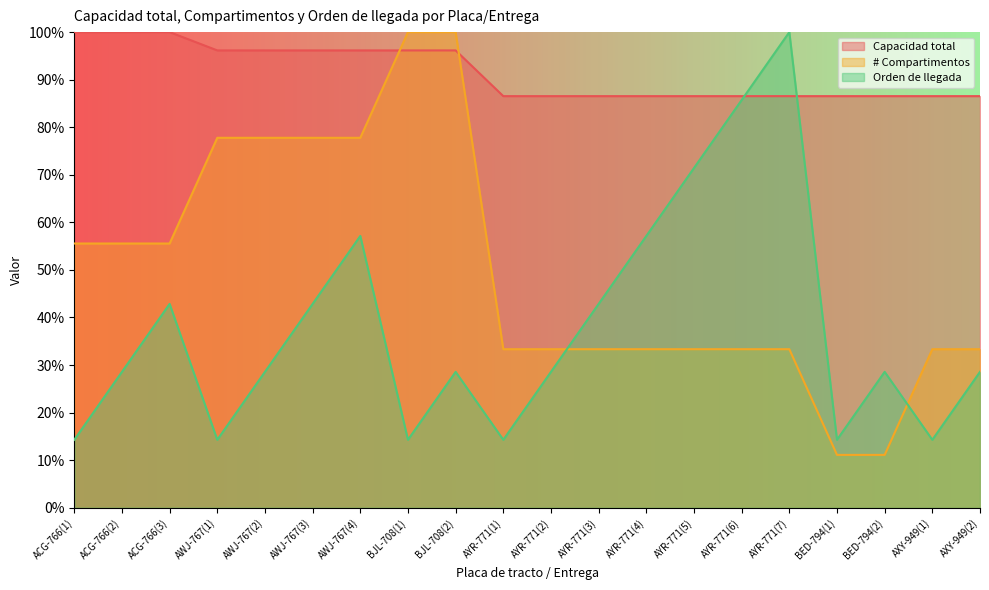

The # Compartimentos series shows 0.5 at BJL-708(1). True or false?

False